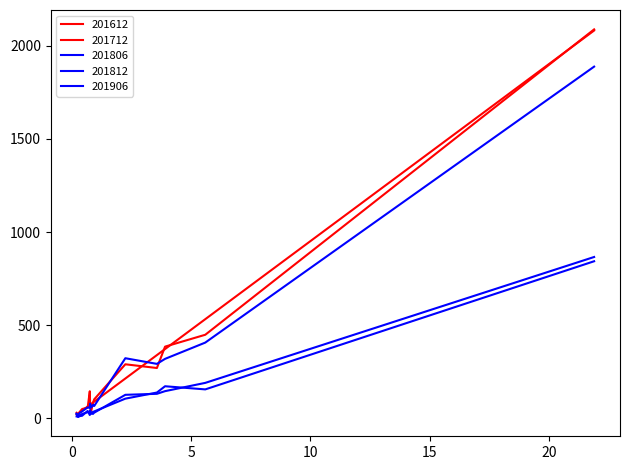

Which series has the largest total across all categories?

201712